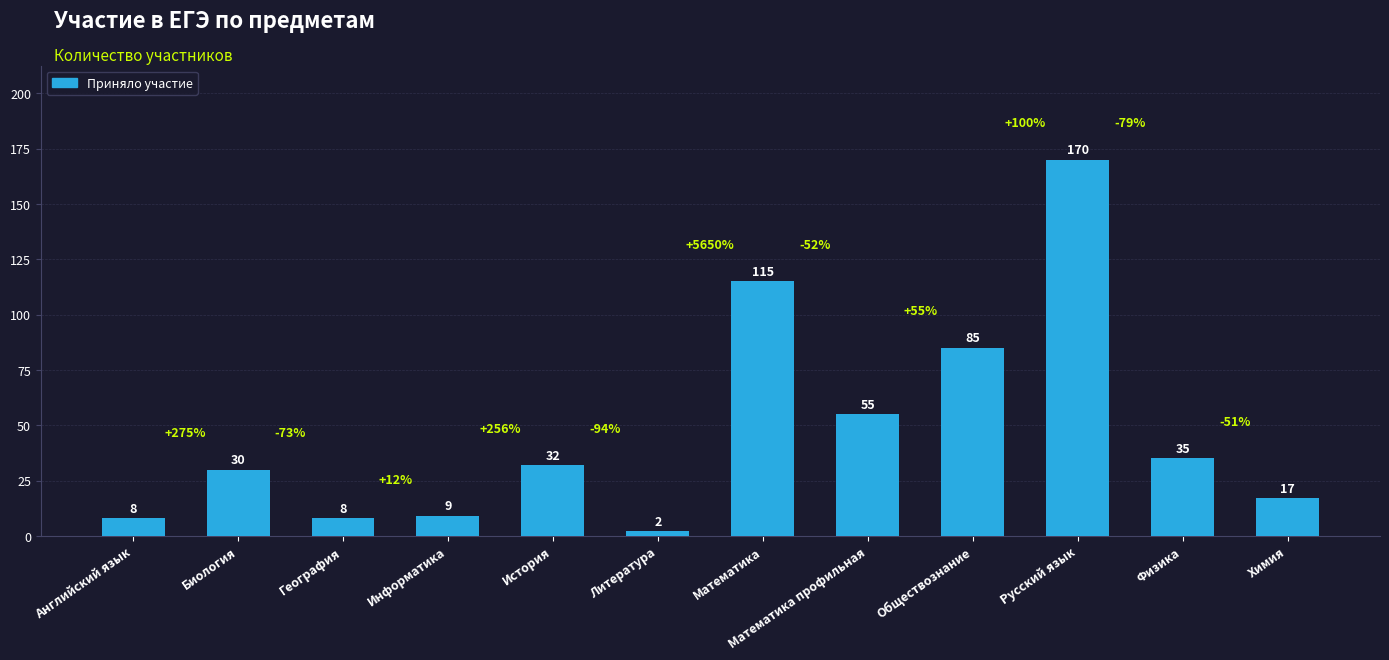

True or false: the data shows 8 at География.

True